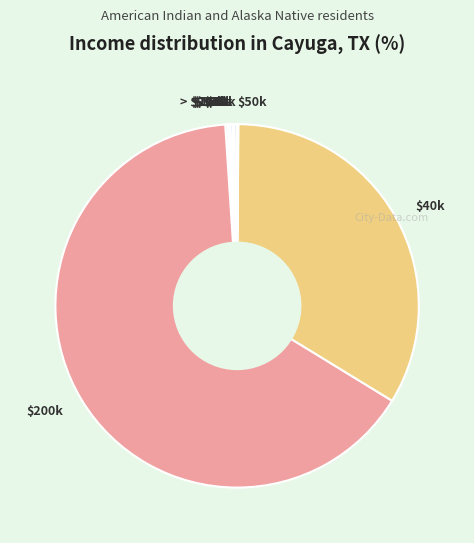

Is there any slice that represents more than half of the pie?

Yes